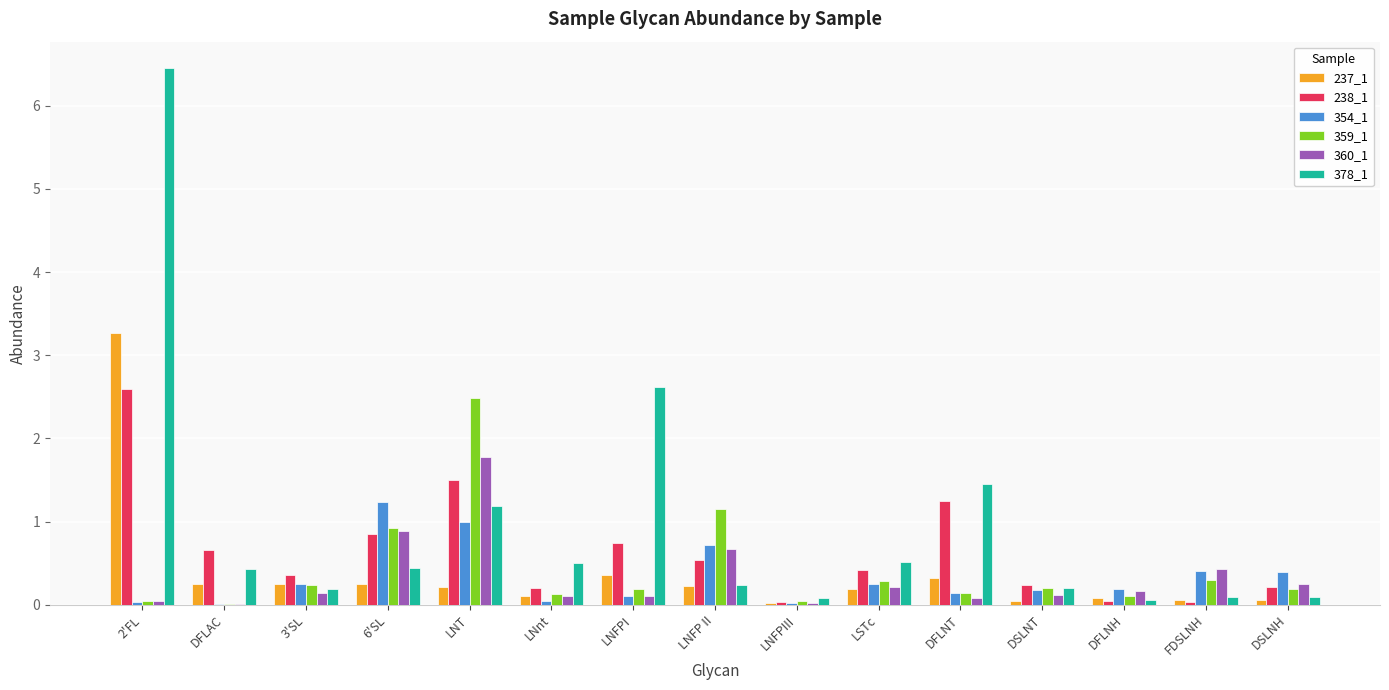

Which category has the highest value across all series?

2'FL